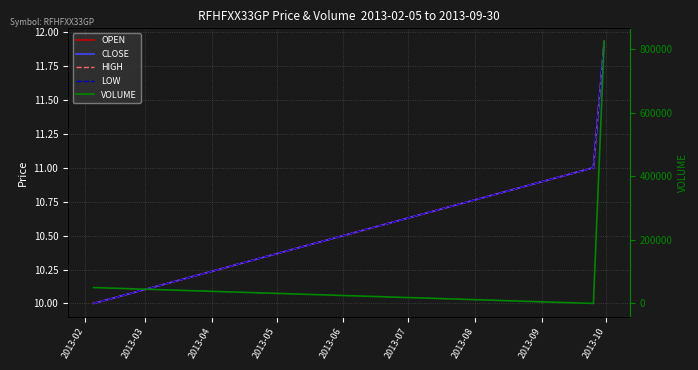

What value does the OPEN series have at 2013-02?

10.0